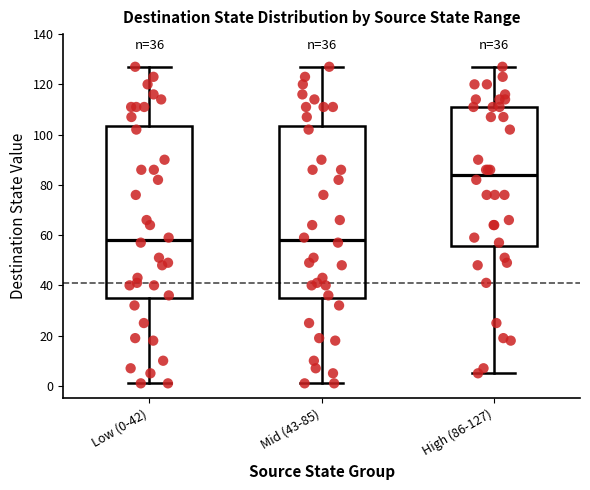

Which box's median line is the highest?

High (86-127)